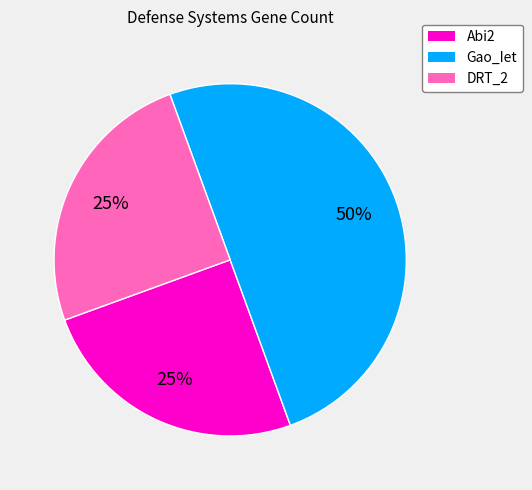

Which has a higher value, Gao_Iet or DRT_2?

Gao_Iet